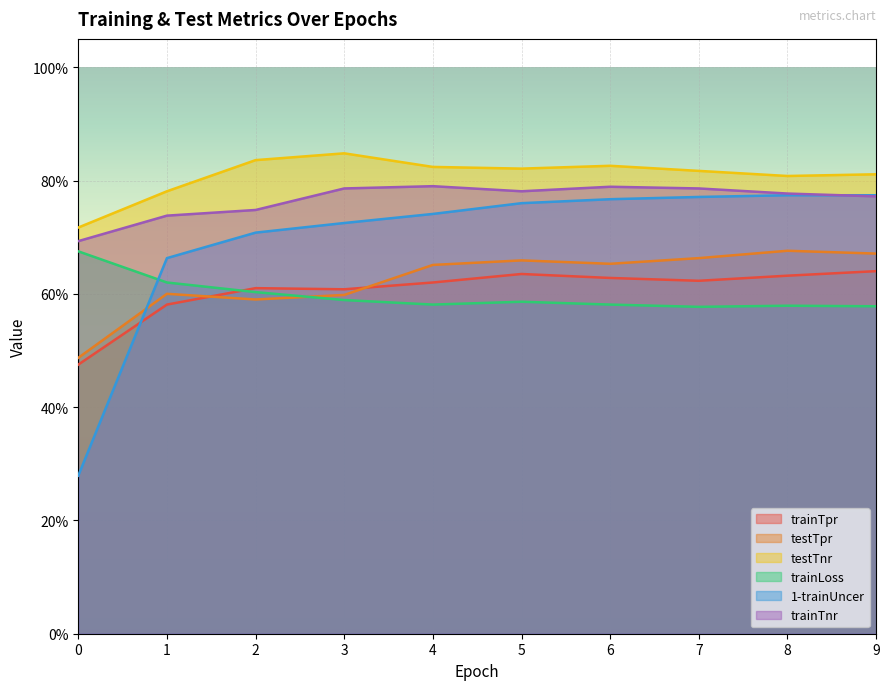

True or false: testTnr and 1-trainUncer cross at least once.

False